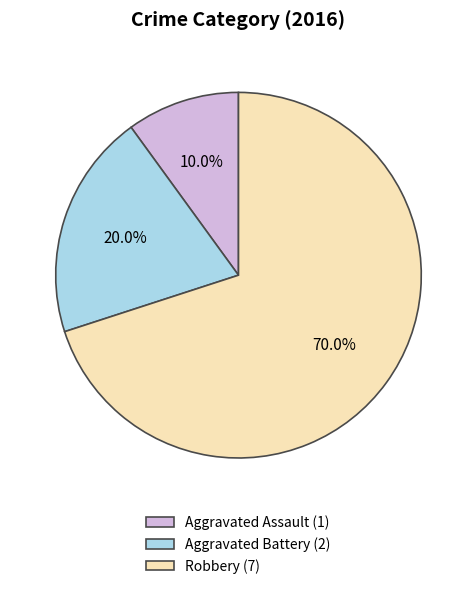

Combined, what portion of the pie is Aggravated Battery and Robbery?

90.0%